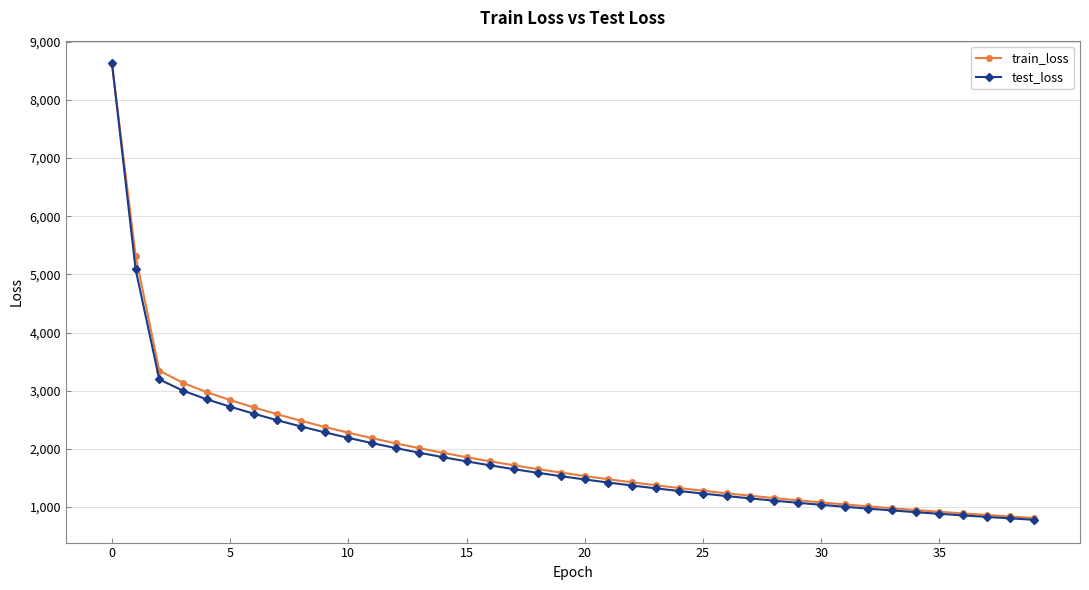

What is the value of the test_loss point at the 37th from the left?

856.1